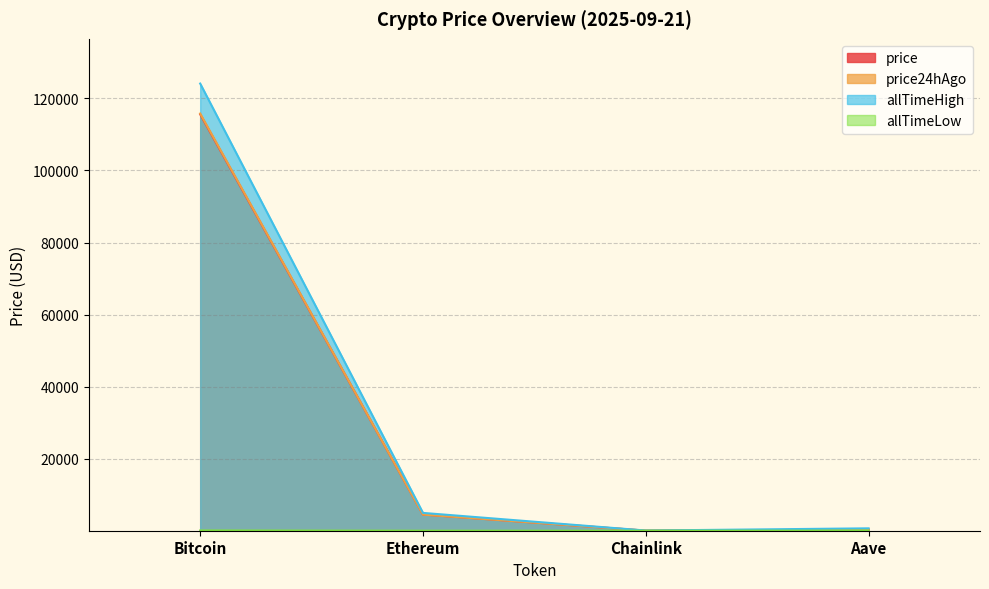

At which category does the chart reach its minimum across all series?

Chainlink